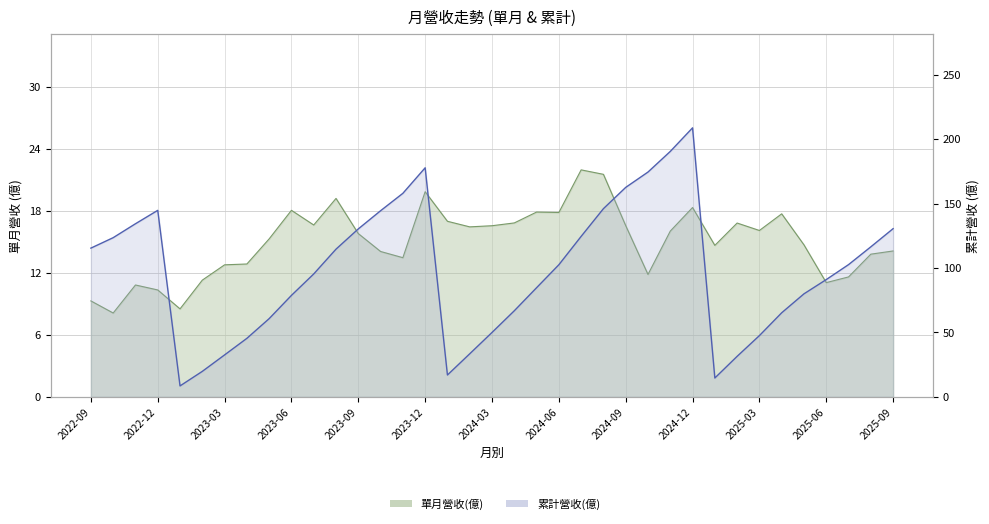

What is the total value across all series at 2024-07?

146.4